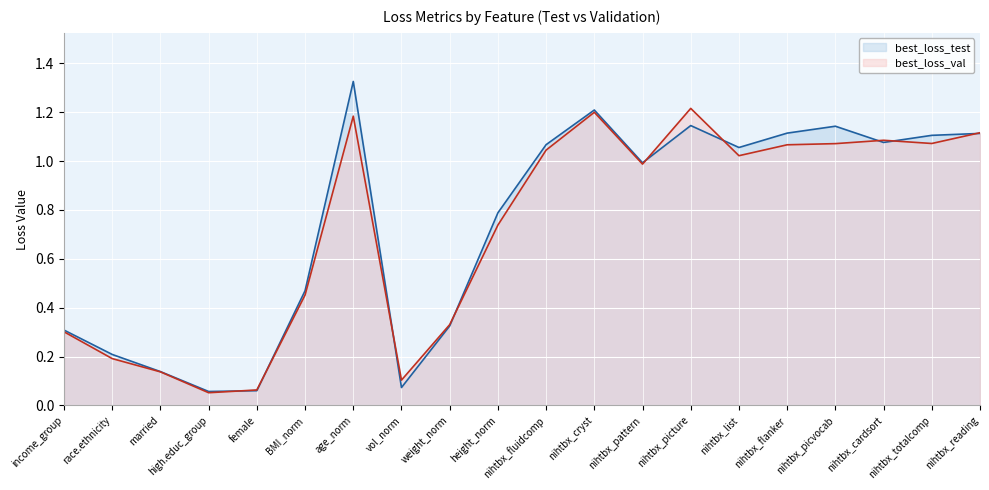

What is the value of the best_loss_val point at the 20th from the left?

1.1